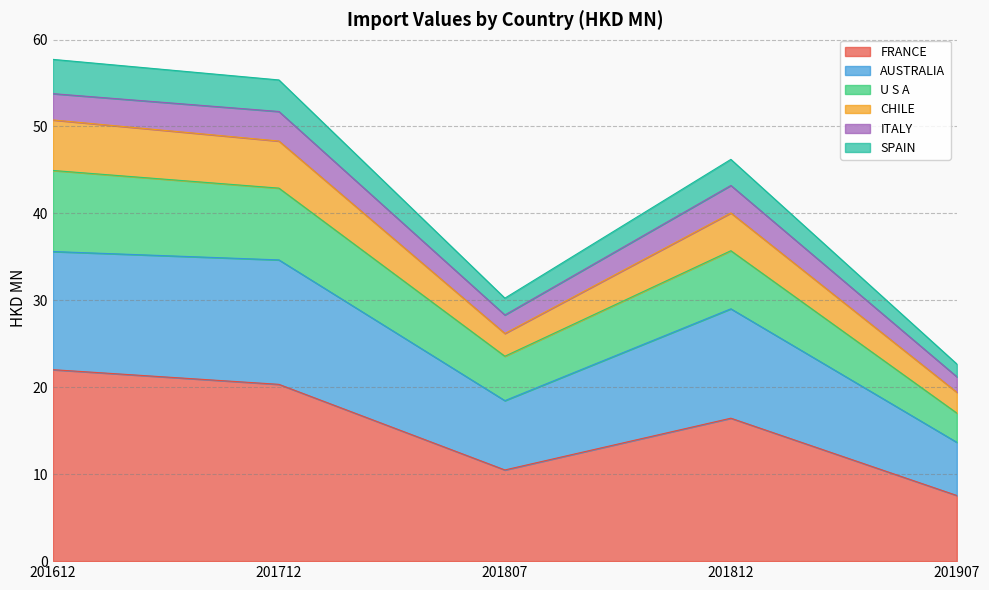

How many values in the FRANCE series are below 16?

2